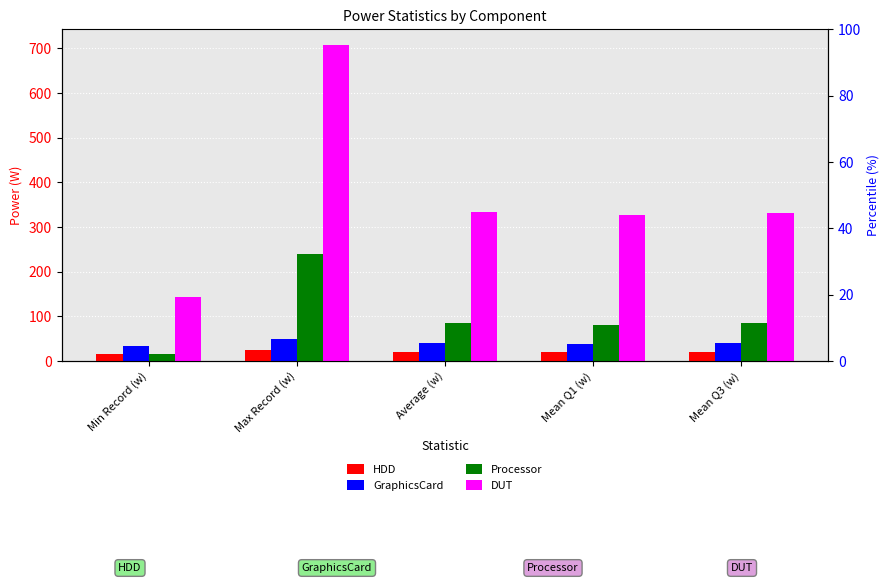

Is it true that GraphicsCard equals 57.7 at Average (w)?

False